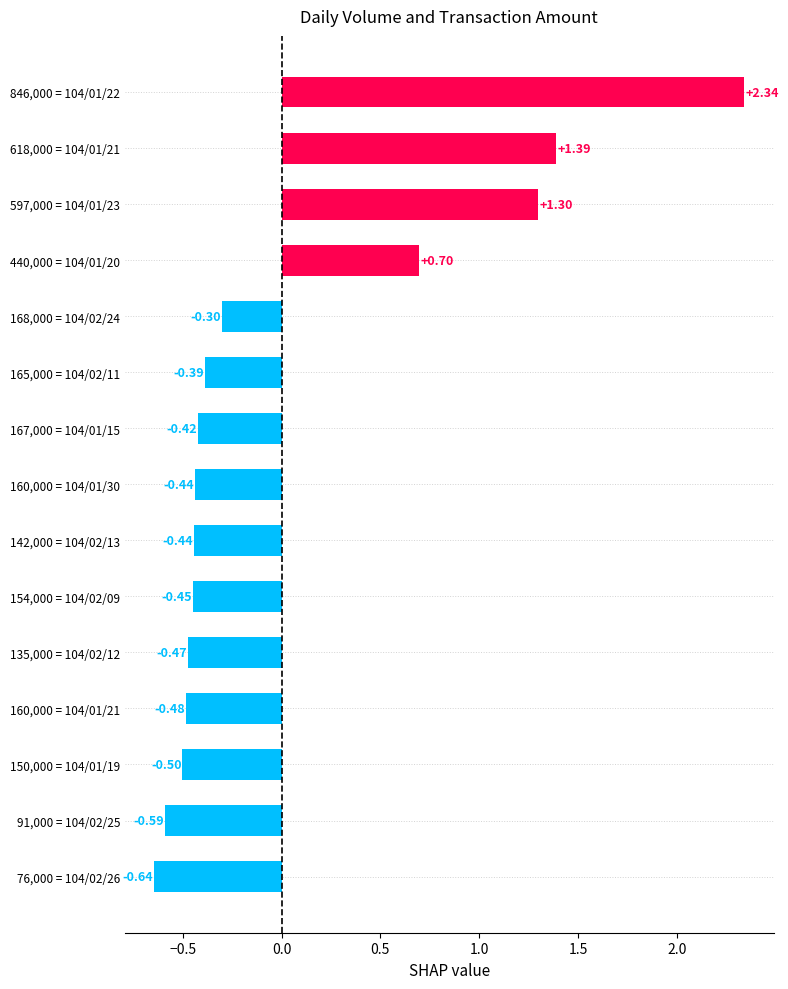

What is the difference between the second highest and minimum values?

2.0